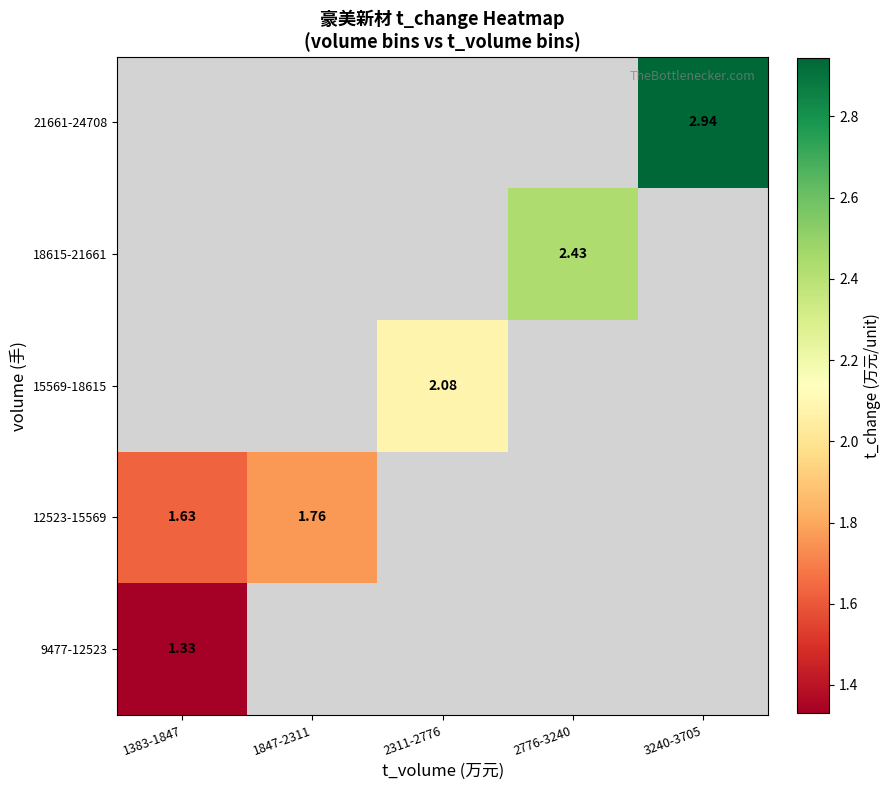

Rank the series by their average value, from lowest to highest.

9477-12523, 12523-15569, 15569-18615, 18615-21661, 21661-24708